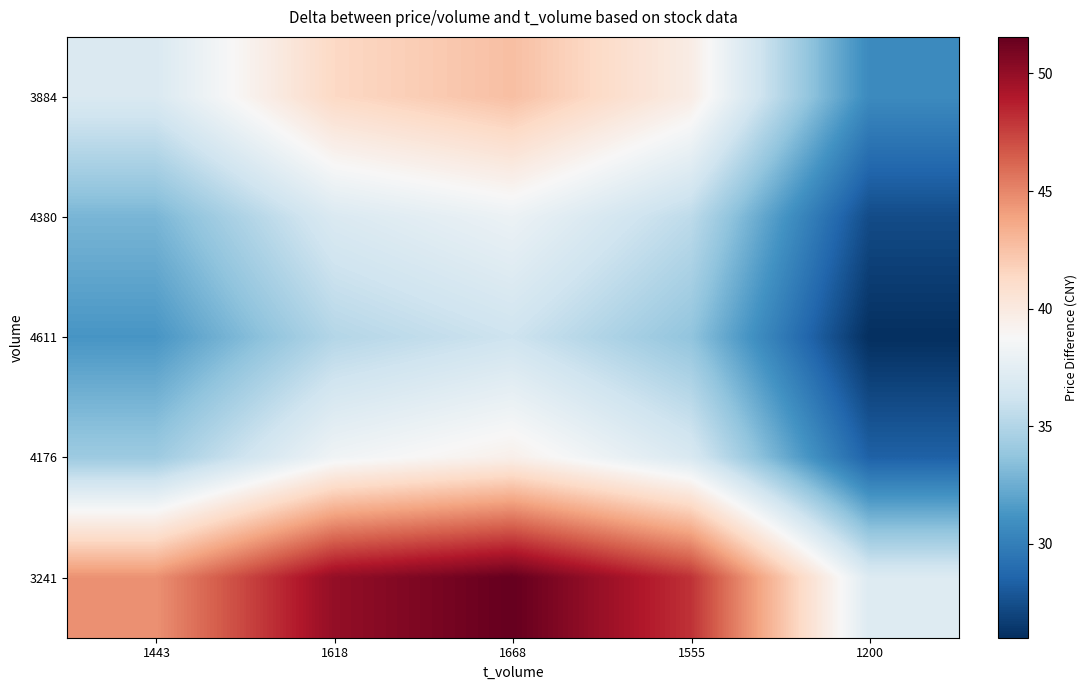

Reading left to right, list all the values displayed in this chart.

3884: 1443=36.9	1618=41.4	1668=42.6	1555=39.8	1200=30.7
4380: 1443=32.9	1618=36.9	1668=38.1	1555=35.5	1200=27.4
4611: 1443=31.3	1618=35.1	1668=36.2	1555=33.7	1200=26.0
4176: 1443=34.2	1618=38.3	1668=39.5	1555=36.8	1200=28.4
3241: 1443=44.6	1618=50.0	1668=51.6	1555=48.1	1200=37.1